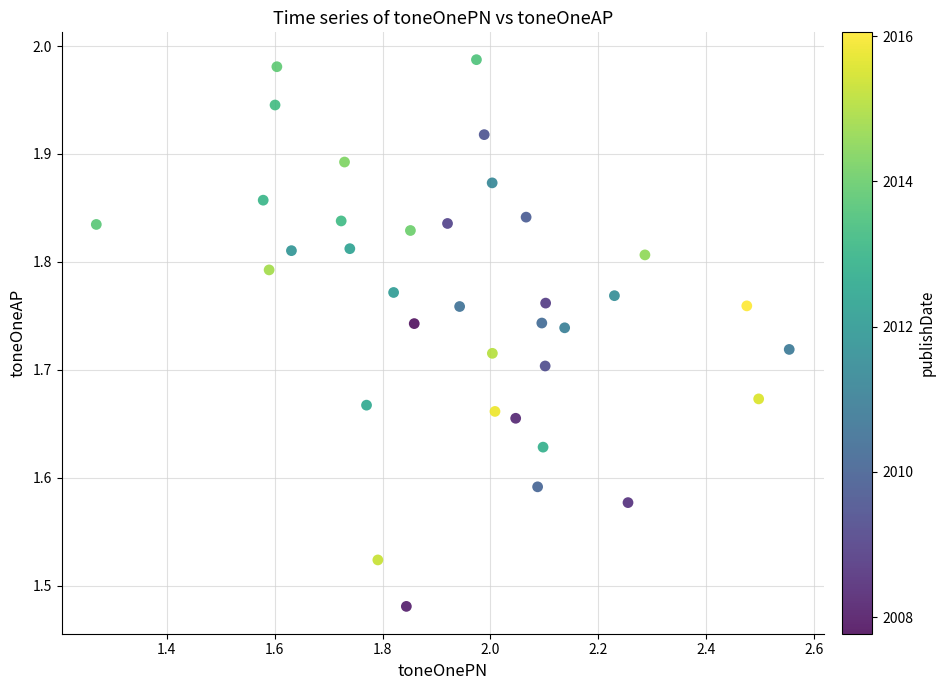

What is the range of X values (max minus min)?

1.3